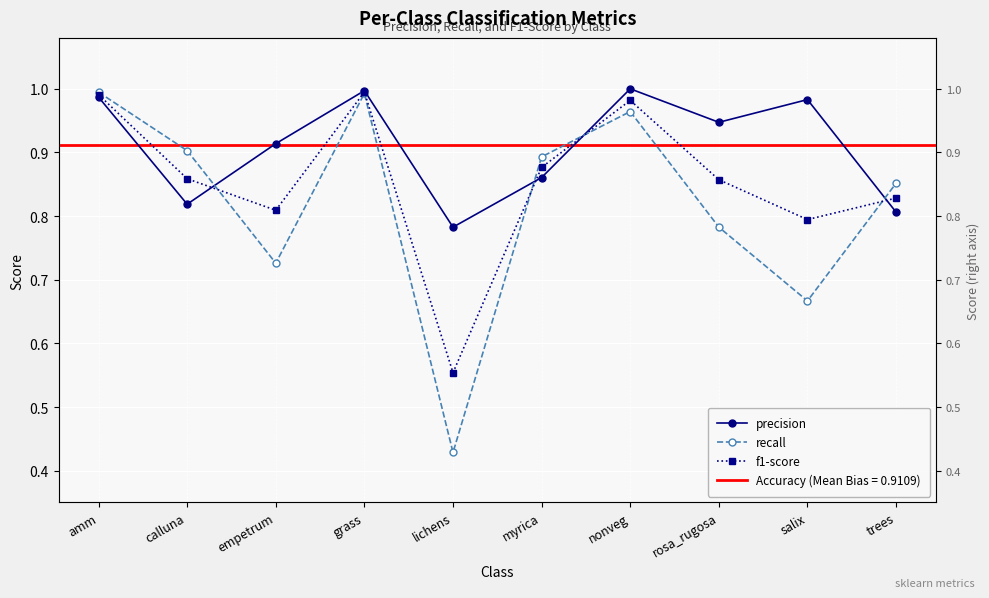

What is the highest value of the f1-score series?

1.0